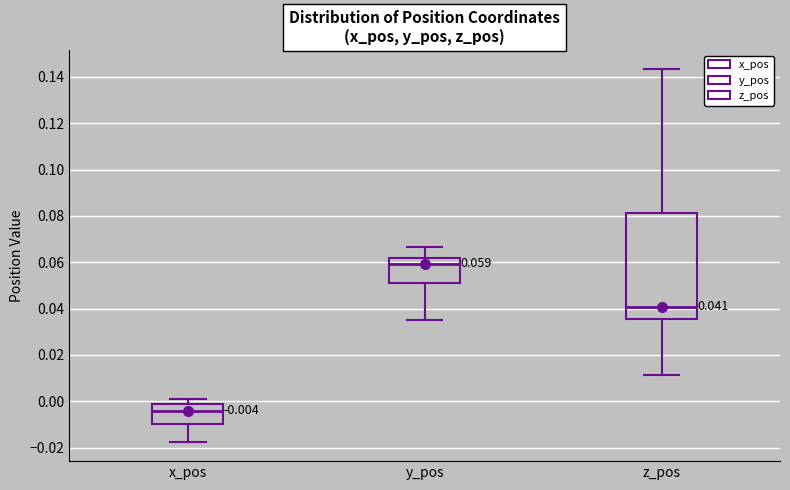

Comparing the boxes themselves (not the whiskers), which one is the tallest?

z_pos